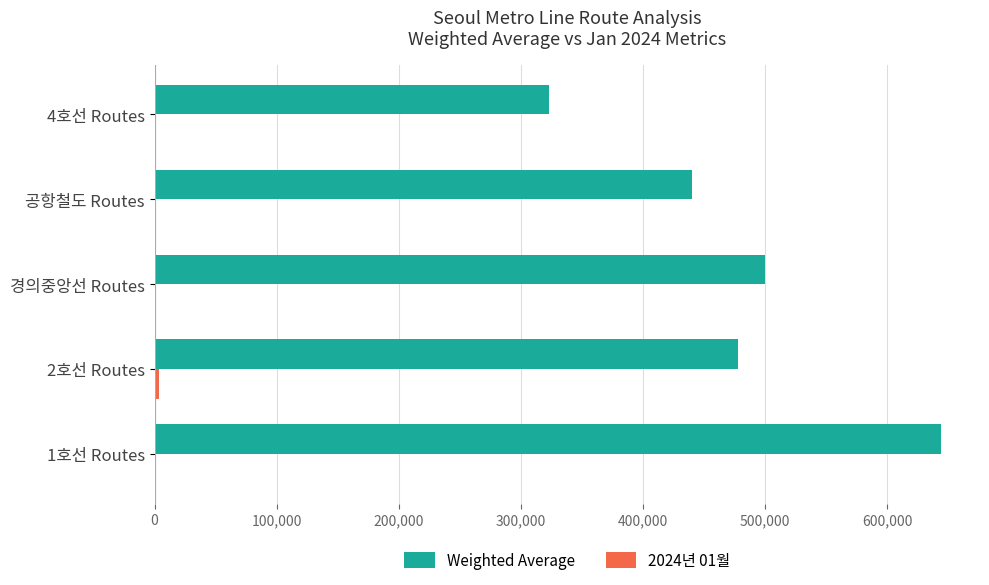

At which category does the chart reach its peak across all series?

1호선 Routes